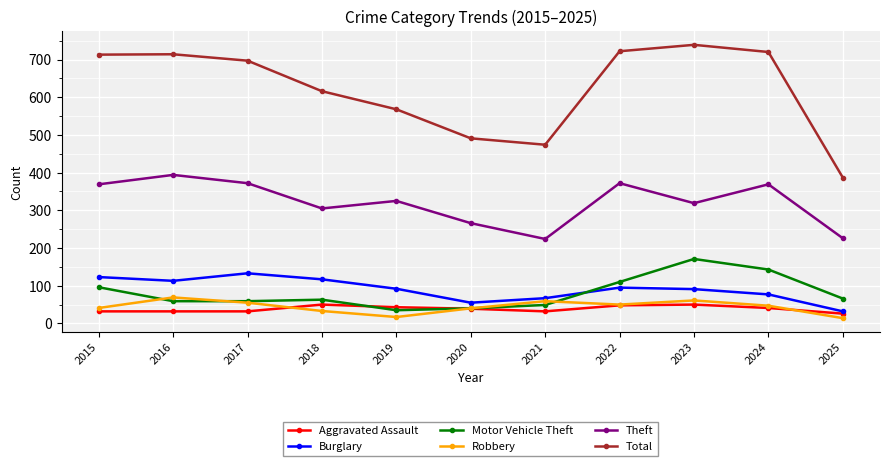

What is the highest value of the Robbery series?

69